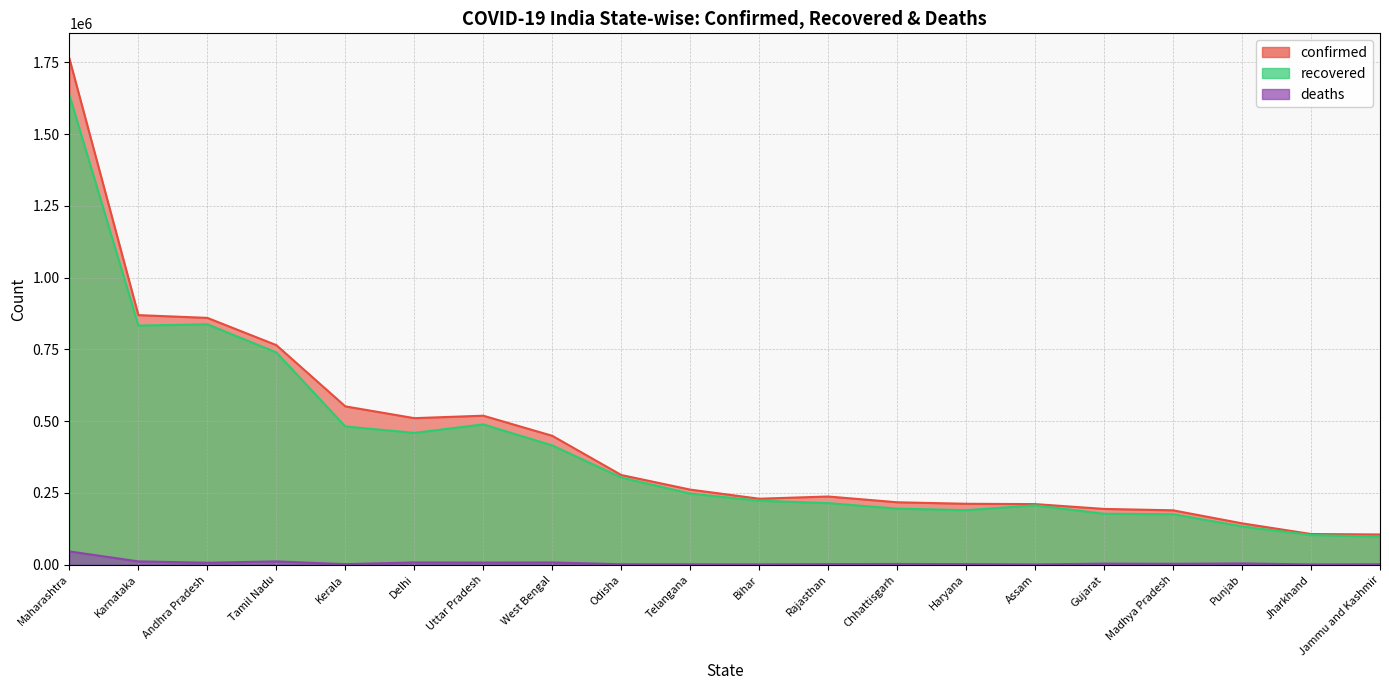

The deaths series shows 4556 at Punjab. True or false?

True